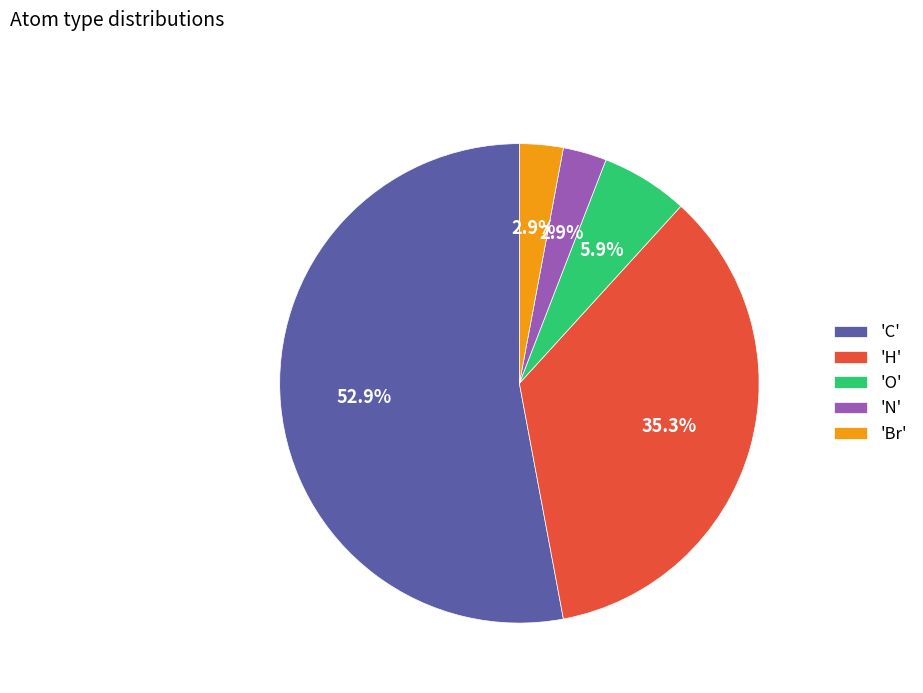

What is the majority slice?

'C'